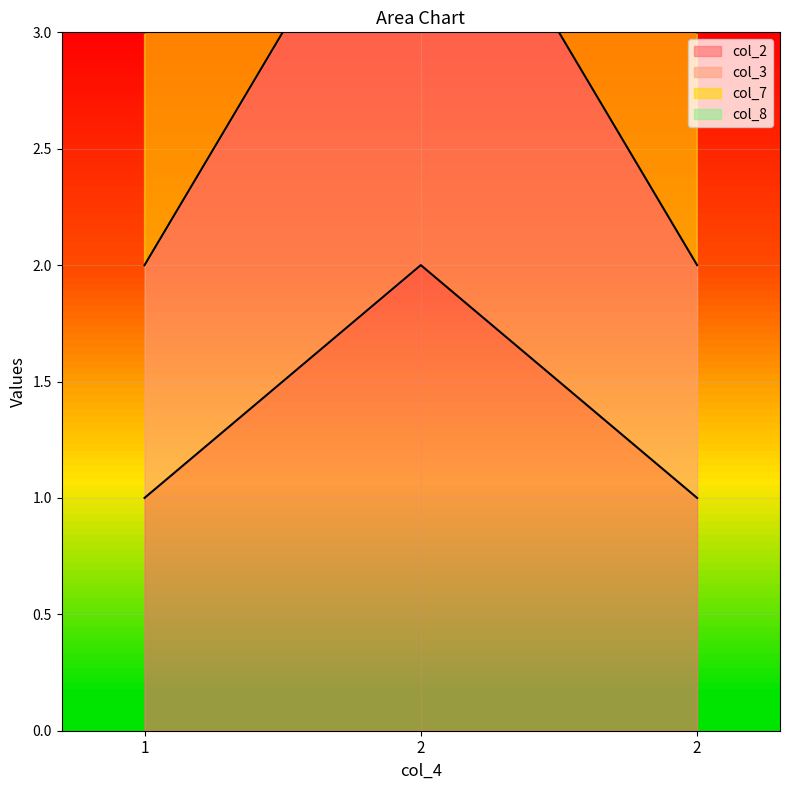

Rank the series at 2 from highest to lowest value.

col_8, col_7, col_3, col_2